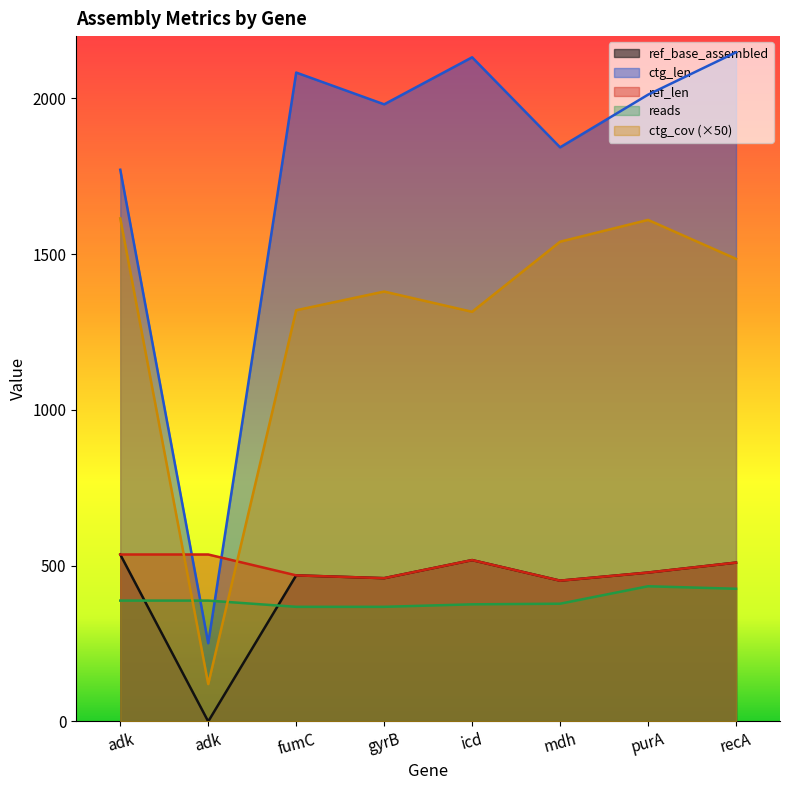

Reading left to right, what are all the values shown in this chart?

ref_base_assembled: adk=536.0	adk=0.0	fumC=469.0	gyrB=460.0	icd=518.0	mdh=452.0	purA=478.0	recA=510.0
ctg_len: adk=1771.0	adk=251.0	fumC=2083.0	gyrB=1981.0	icd=2132.0	mdh=1843.0	purA=2012.0	recA=2148.0
ctg_cov: adk=1615.0	adk=120.0	fumC=1320.0	gyrB=1380.0	icd=1315.0	mdh=1540.0	purA=1610.0	recA=1485.0
ref_len: adk=536.0	adk=536.0	fumC=469.0	gyrB=460.0	icd=518.0	mdh=452.0	purA=478.0	recA=510.0
reads: adk=388.0	adk=388.0	fumC=368.0	gyrB=368.0	icd=376.0	mdh=378.0	purA=434.0	recA=426.0